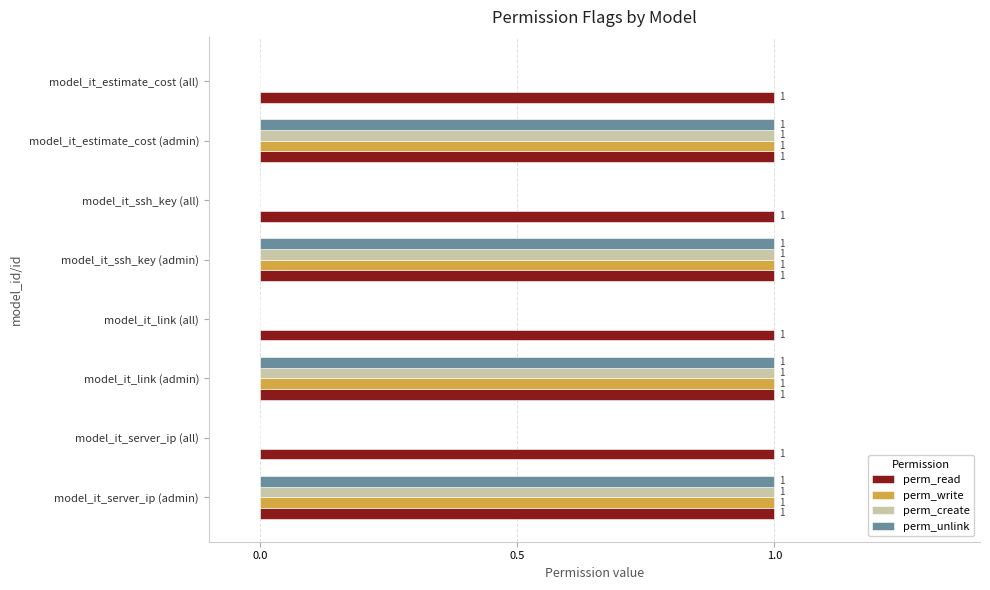

True or false: perm_write has a value of -1 at model_it_link (all).

False